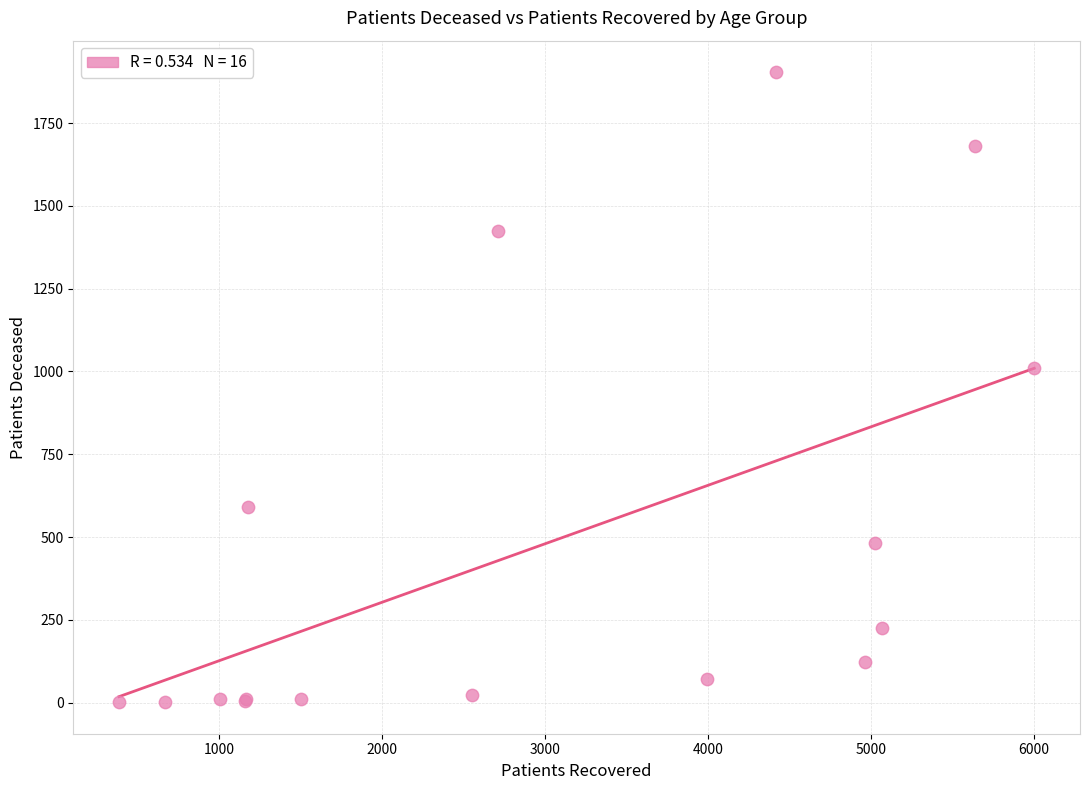

What Y value in the scatter plot is closest to 952?

1009